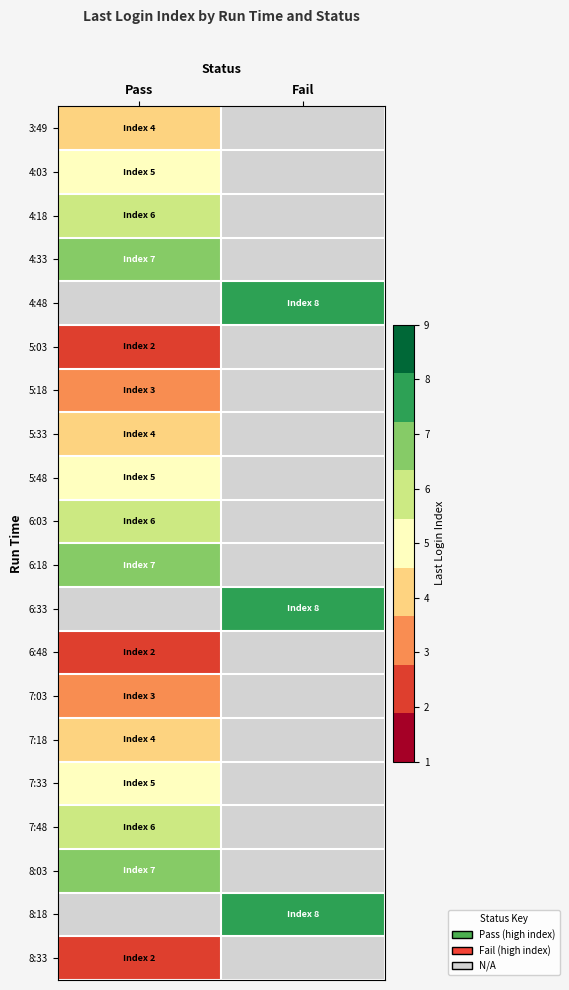

The value of 7:03 at Pass is 5.2. True or false?

False